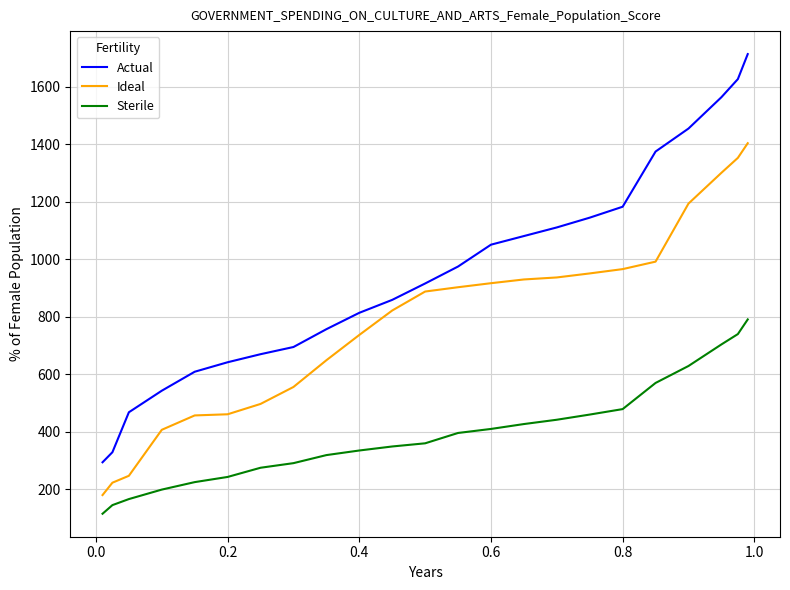

How many lines are shown in the chart?

3